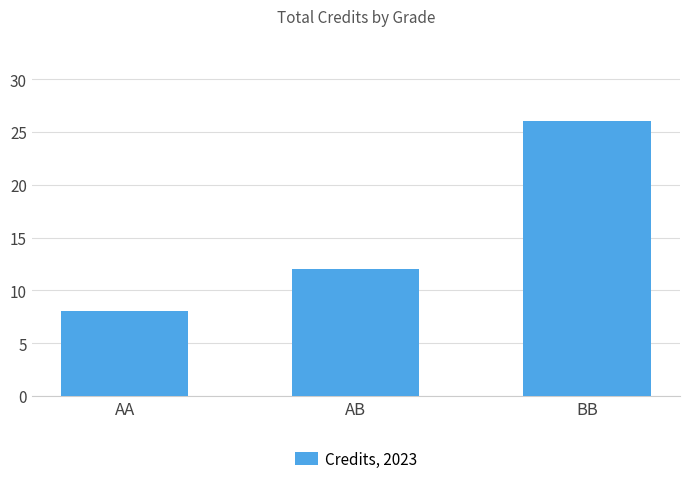

Does the chart contain any negative values?

No